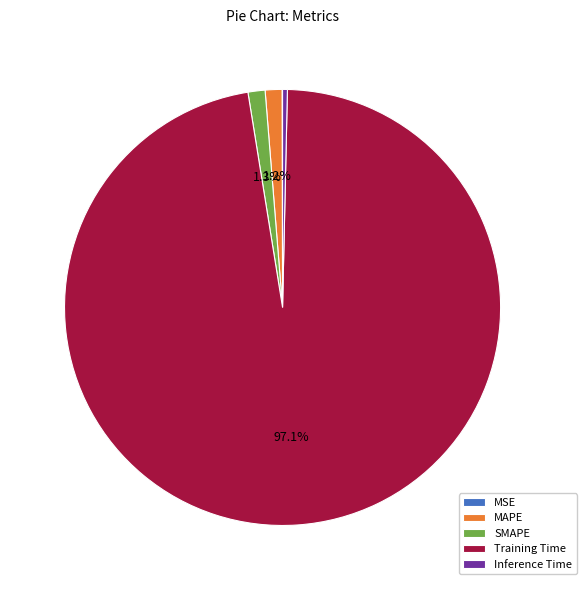

What percentage is NOT represented by Training Time?

2.9%